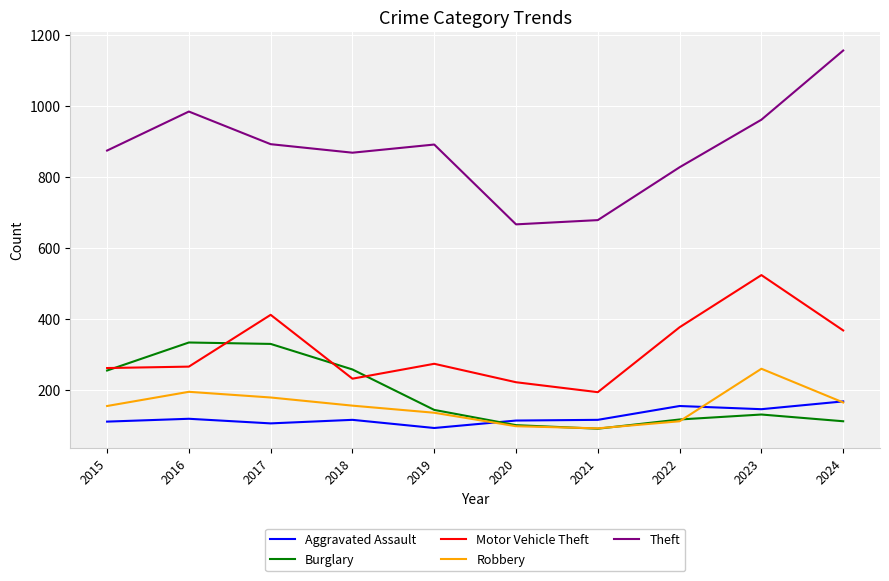

At how many categories does at least one series exceed 214?

10